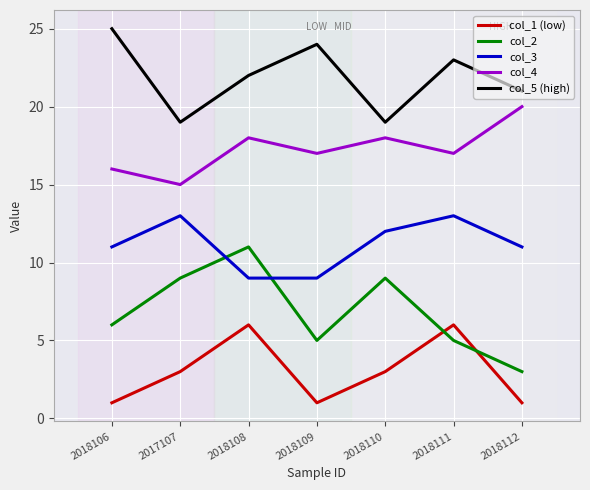

What position from the left is 2018108?

3